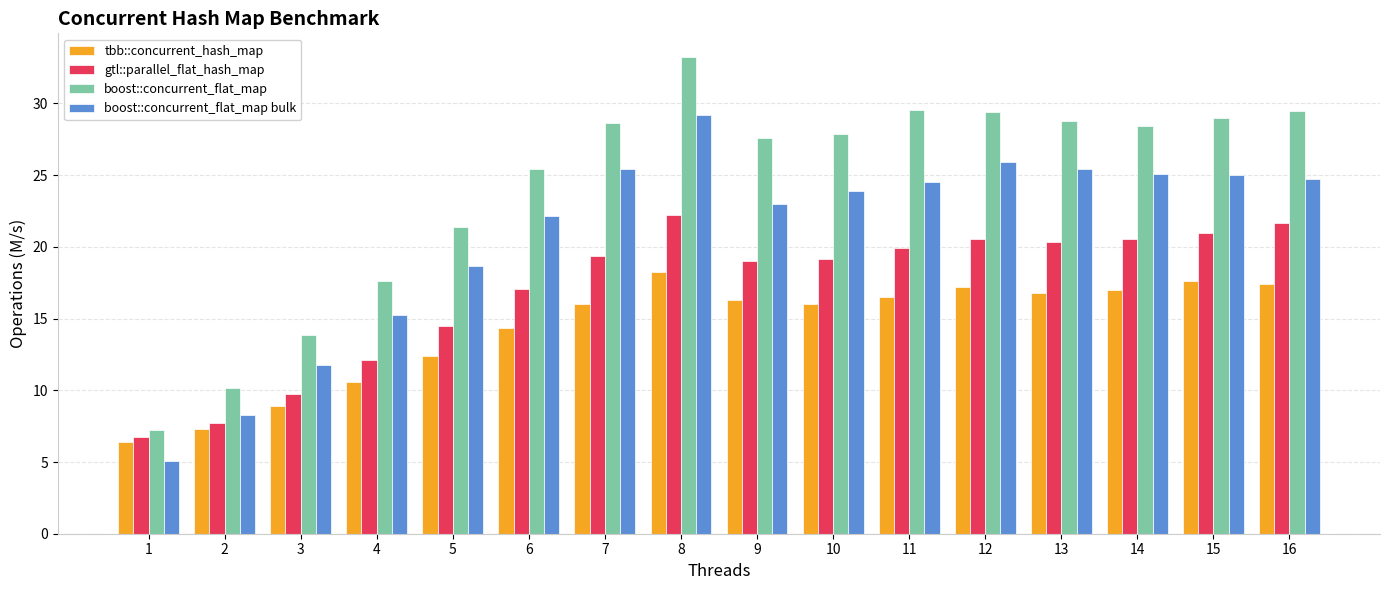

Where is boost::concurrent_flat_map nearest to the value 20?

5